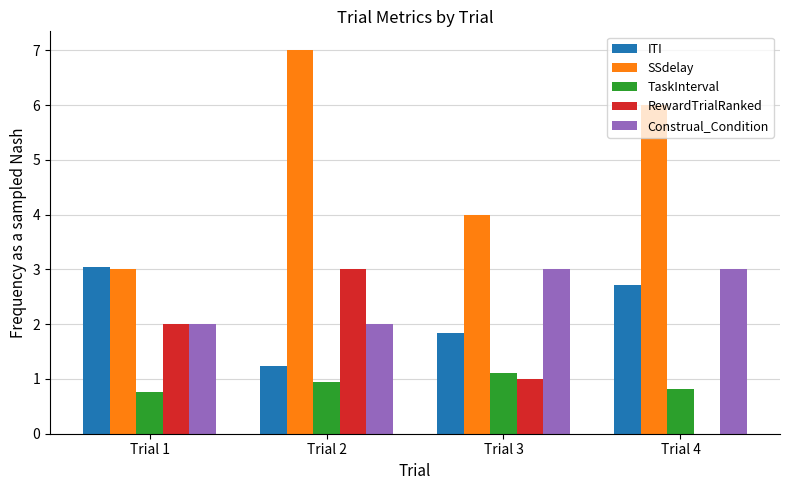

What is the total value across all series at Trial 2?

14.2